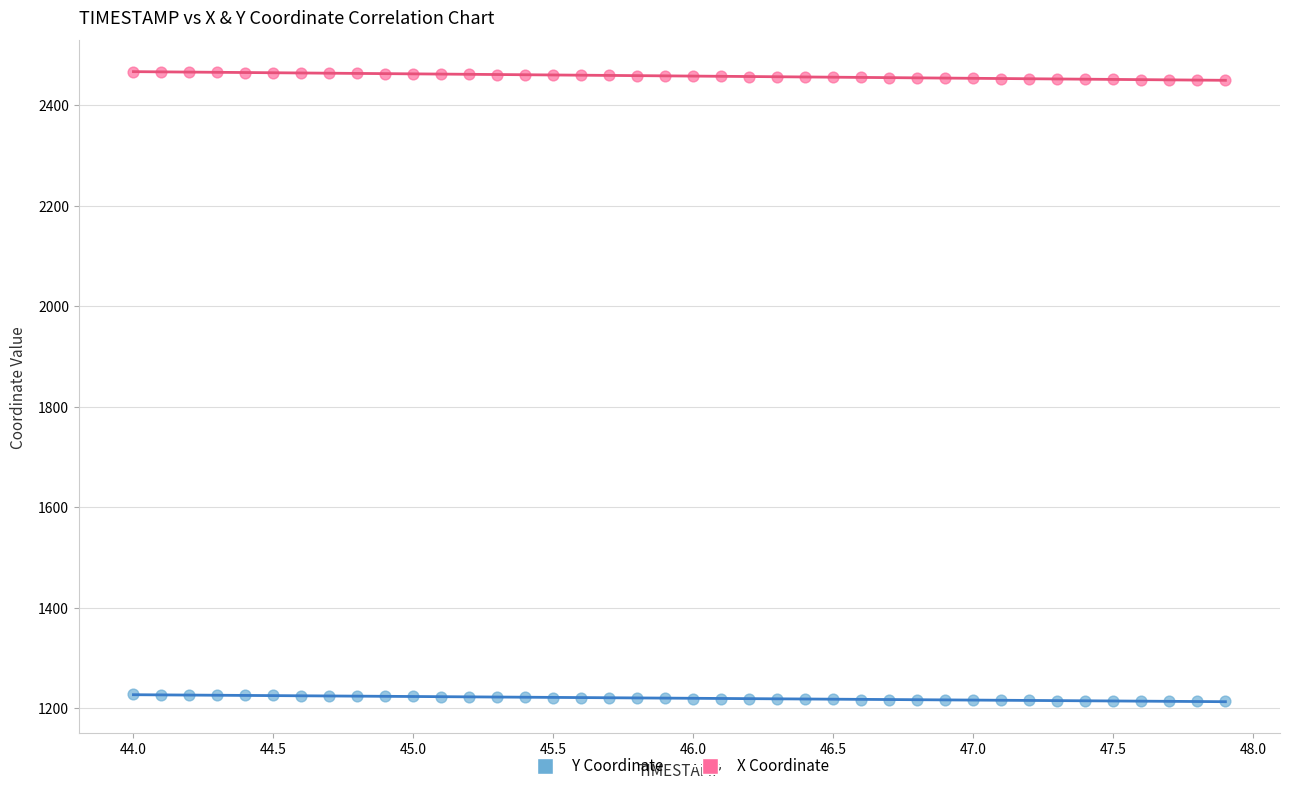

Across all data points, what is the range of X values (max minus min)?

3.9